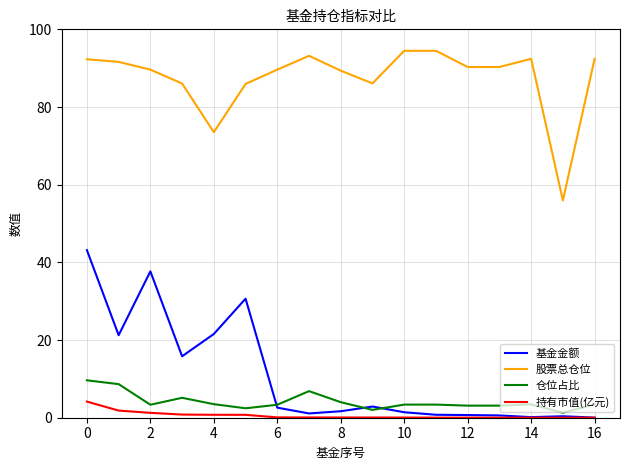

Which series has the largest range (max minus min)?

基金金额